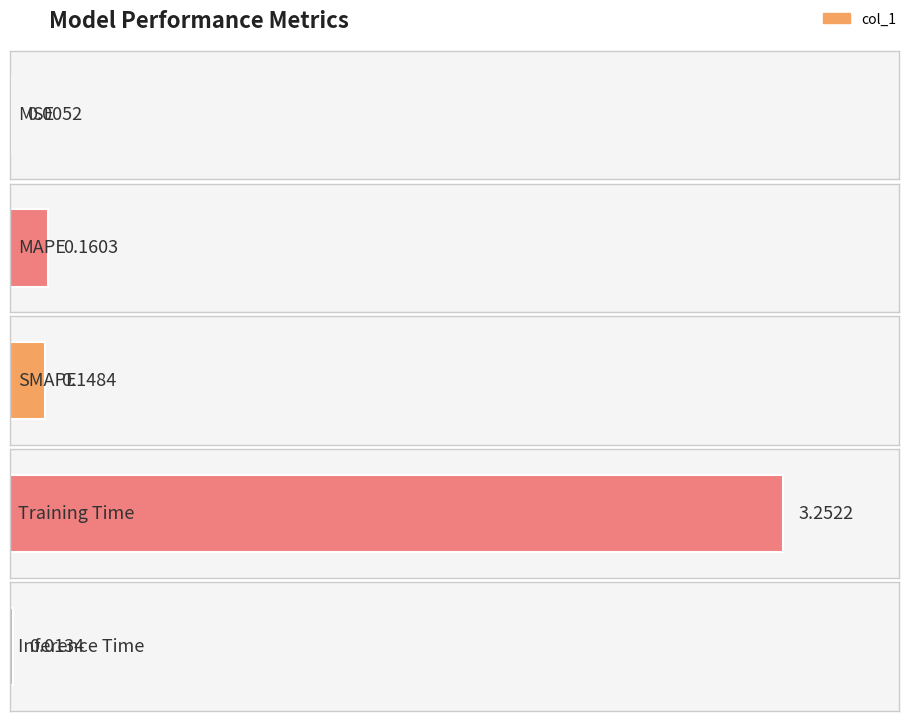

Is it true that the value at MSE is 0.0?

False